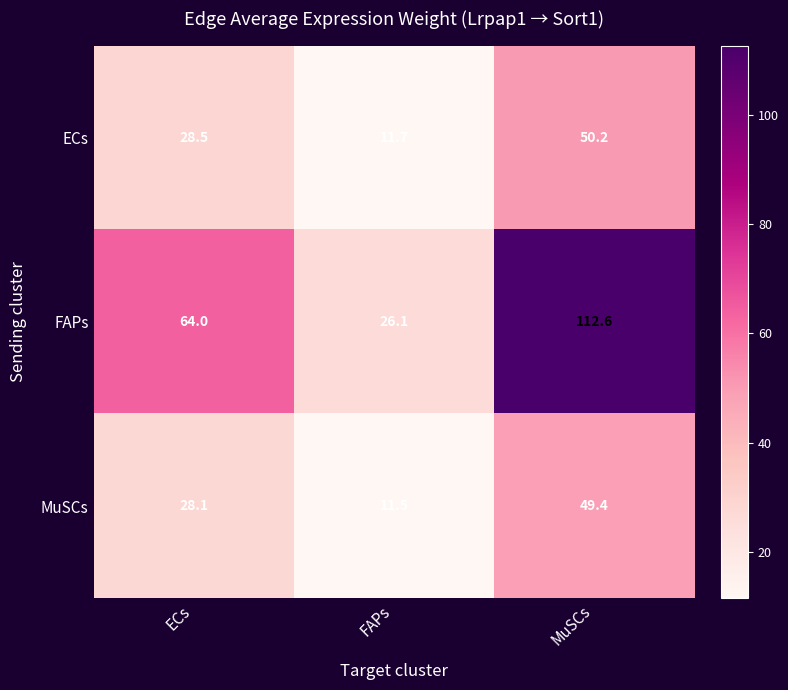

Which category has the lowest value across all series?

FAPs